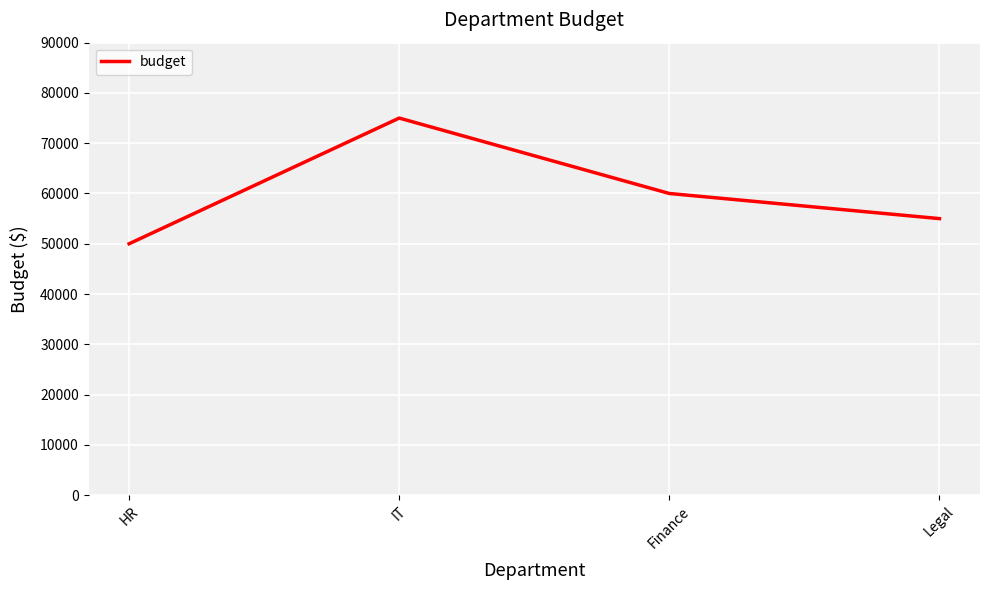

Does the chart display data point markers on the line(s)?

No